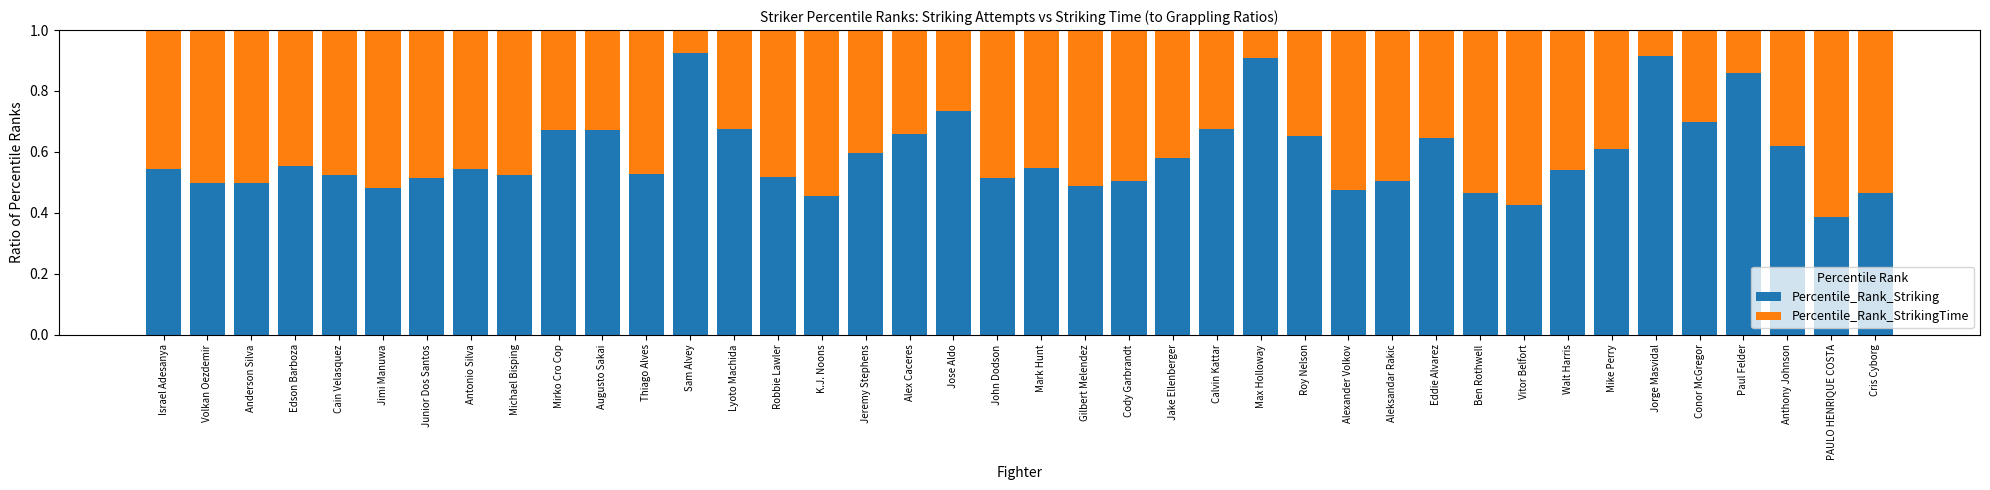

What is the total value across all series at Alex Caceres?

1.0